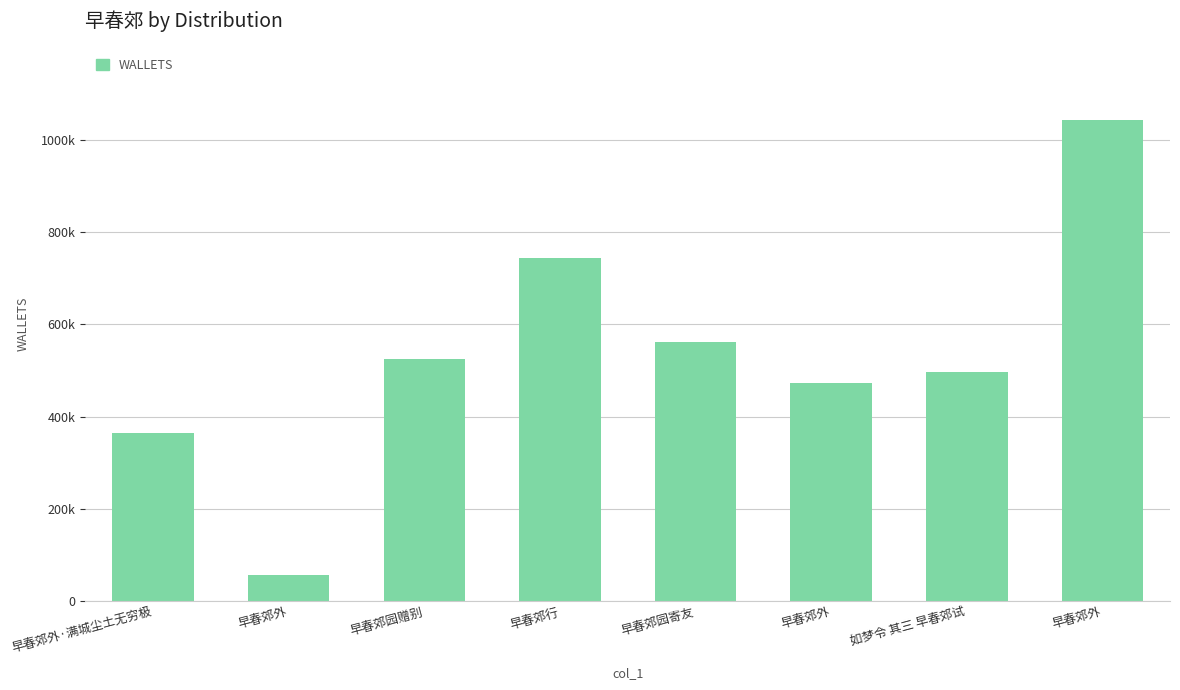

Reading right to left, transcribe all the data shown in this chart.

早春郊外=1043461	如梦令 其三 早春郊试=496747	早春郊外=472266	早春郊园寄友=560899	早春郊行=742568	早春郊园赠别=524011	早春郊外=57552	早春郊外·满城尘土无穷极=364570